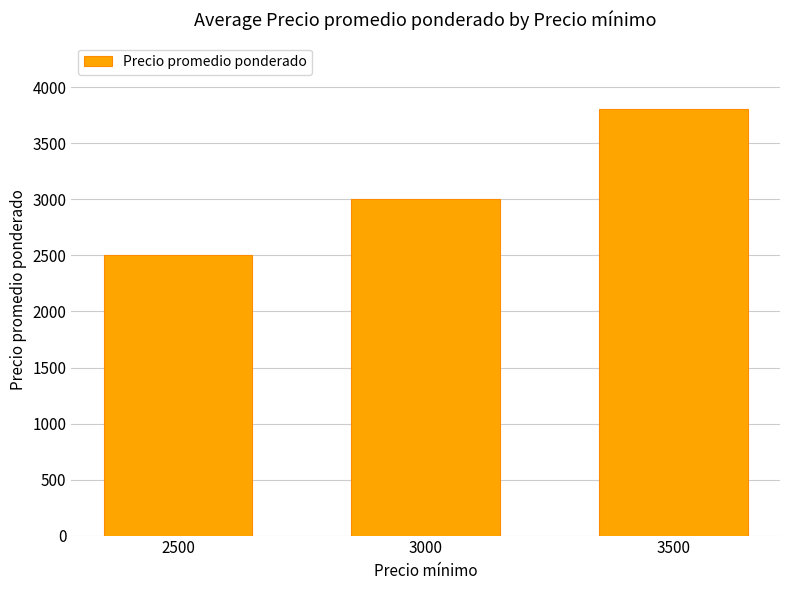

The chart shows a value of 3808 at 3500. True or false?

True